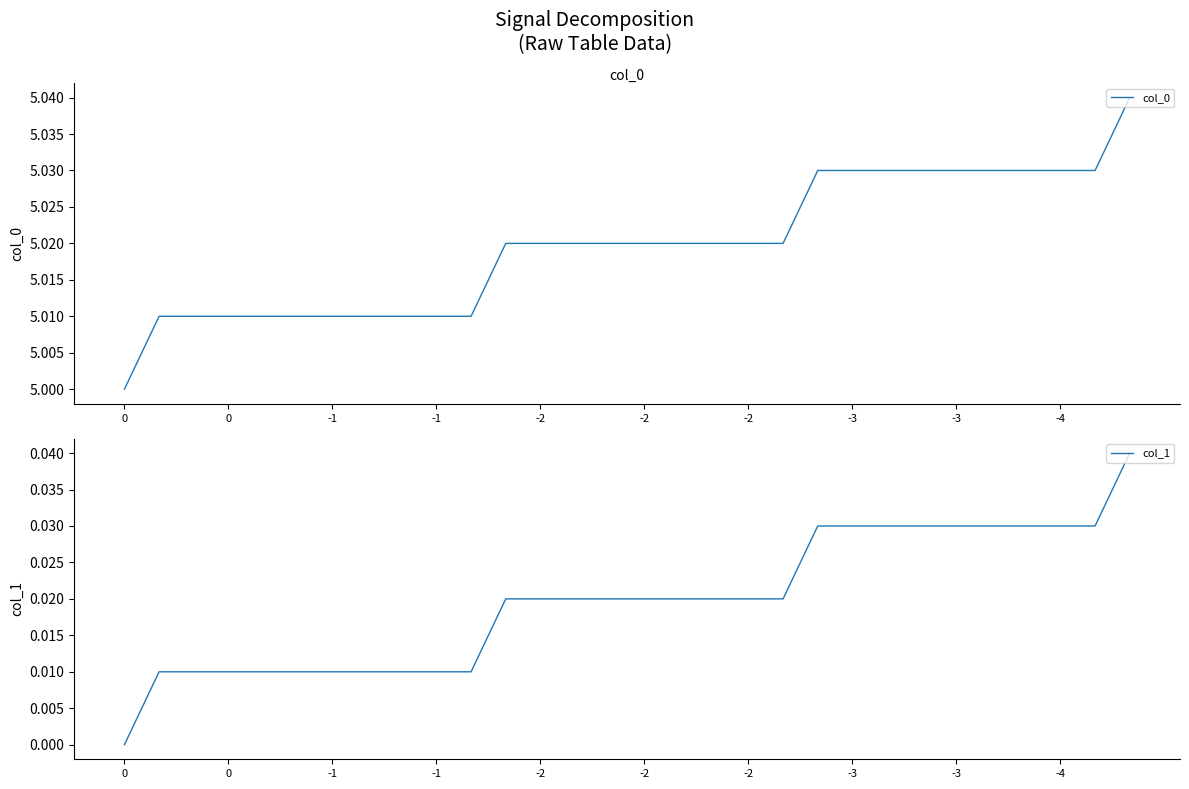

True or false: col_0 has a value of 2.8 at 22.

False